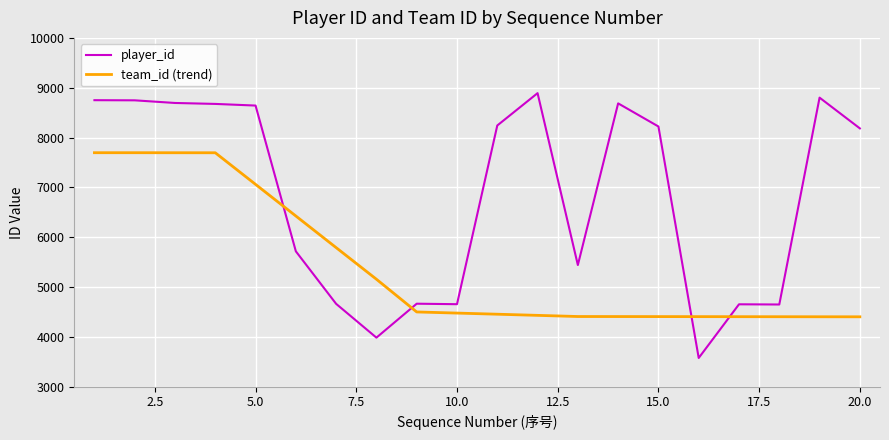

What is the minimum value shown in the chart?

3577.0